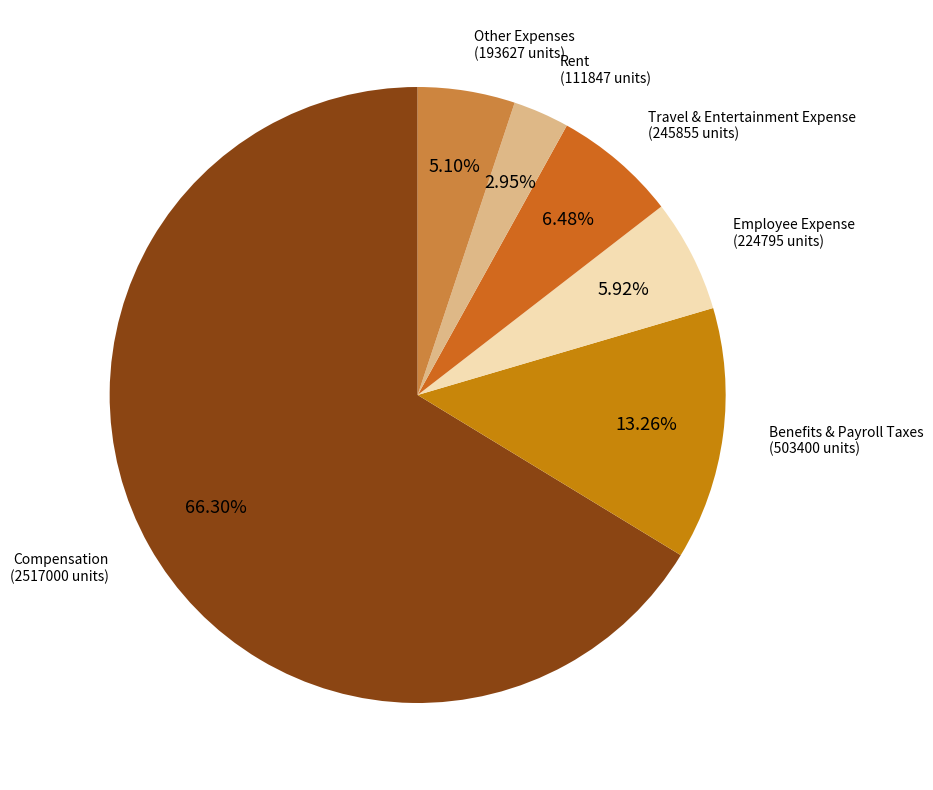

How many slices are in this pie chart?

6